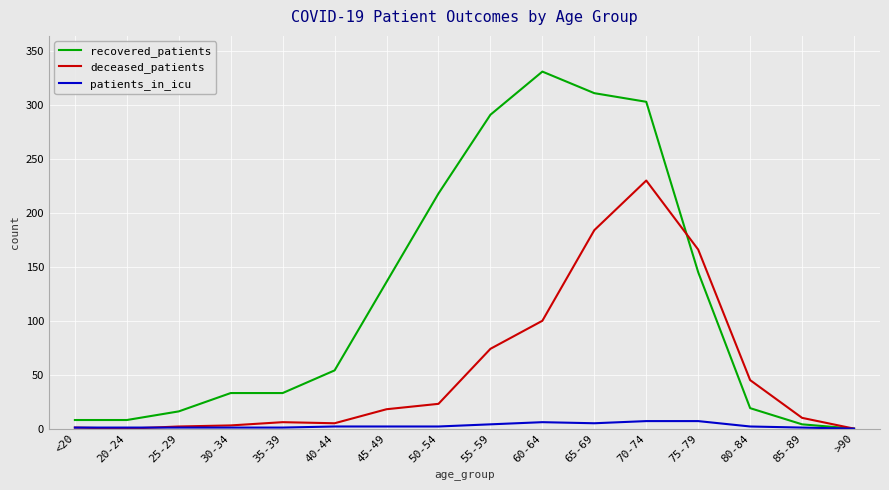

Which series changed the most between 65-69 and 85-89?

recovered_patients